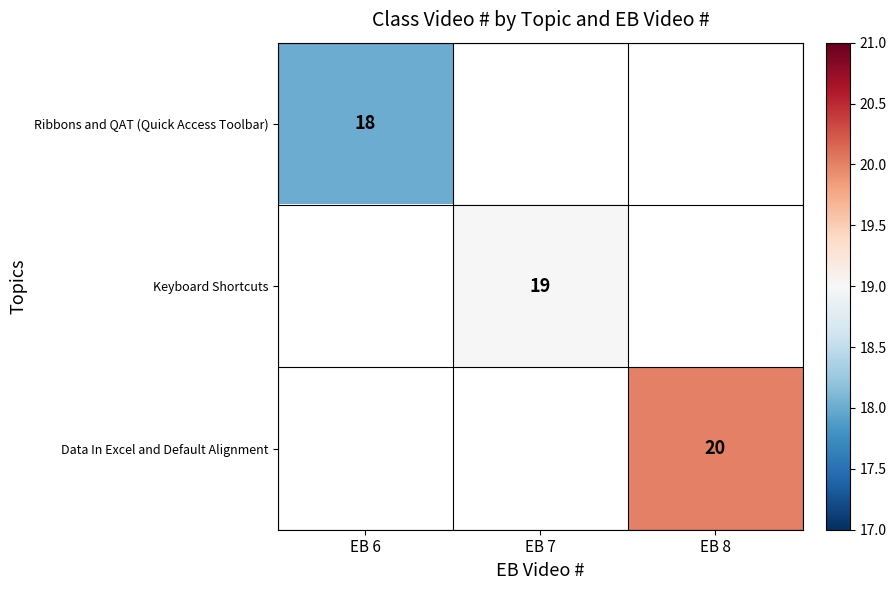

At how many categories does at least one series exceed 18?

2